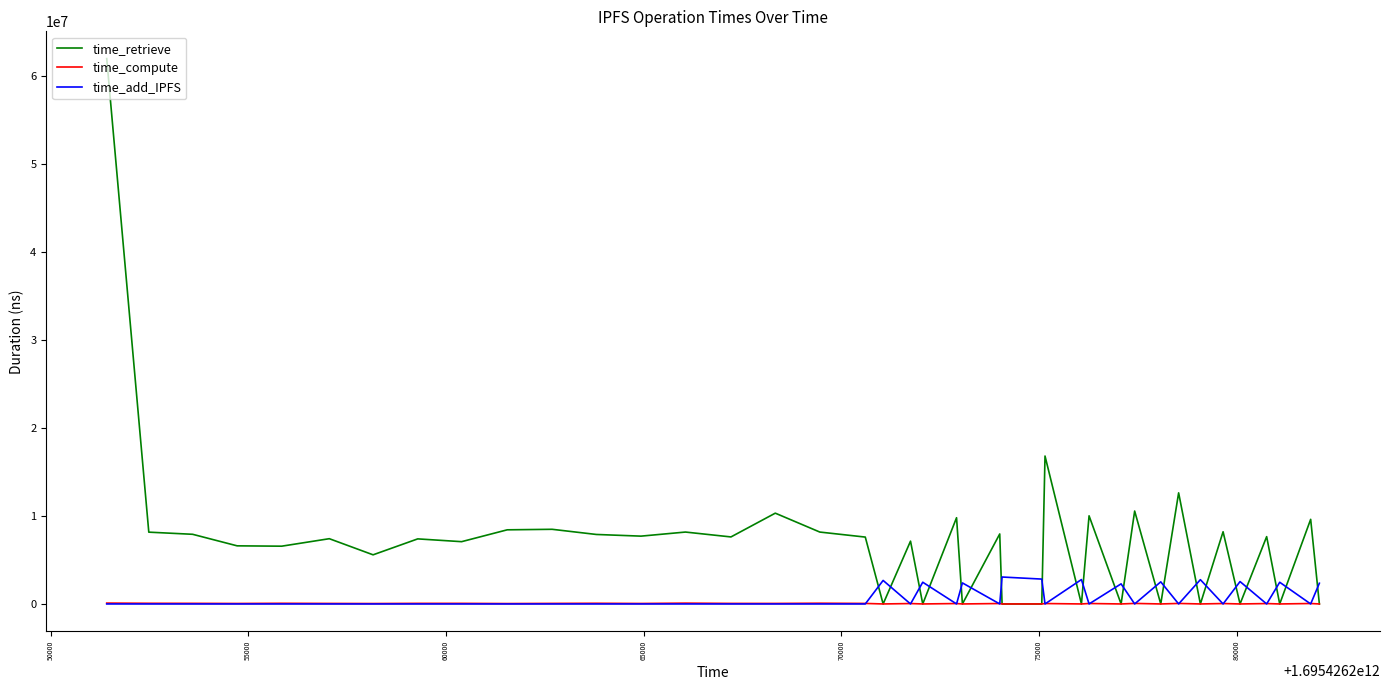

What are all the series names shown in the legend?

time_retrieve, time_compute, time_add_IPFS